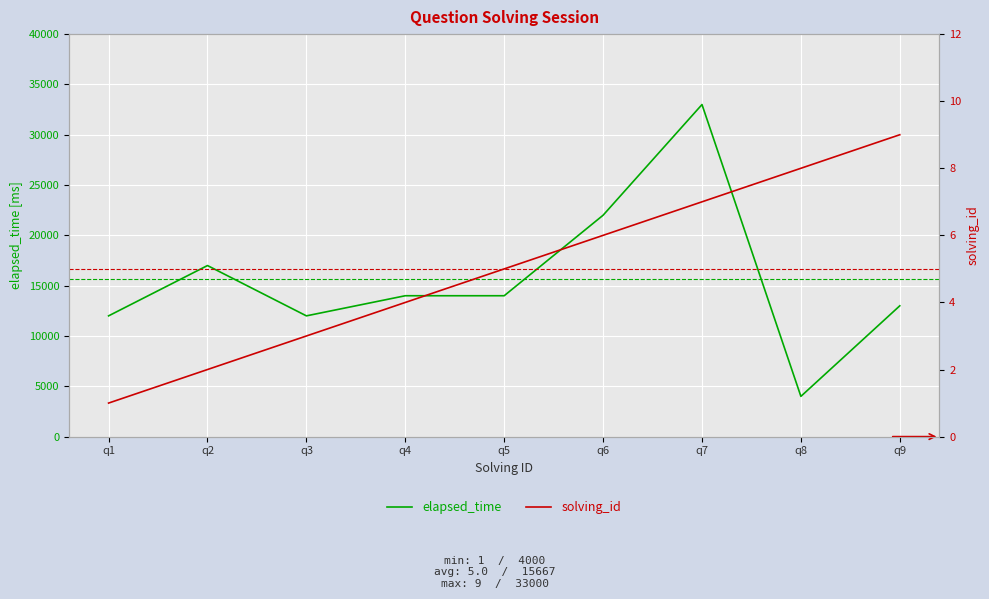

Reading right to left, extract all data points from this chart.

elapsed_time: q9=13000	q8=4000	q7=33000	q6=22000	q5=14000	q4=14000	q3=12000	q2=17000	q1=12000
solving_id: q9=9	q8=8	q7=7	q6=6	q5=5	q4=4	q3=3	q2=2	q1=1